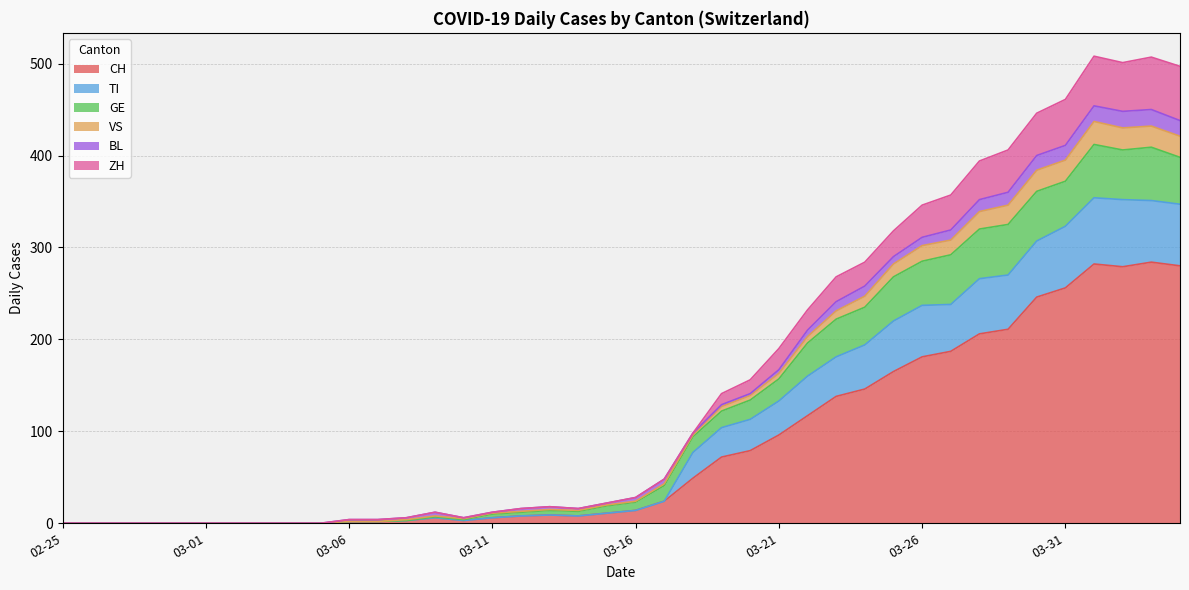

How many categories are shown in the chart?

28